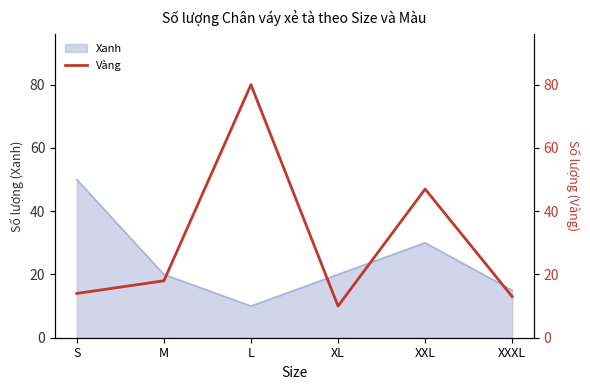

What is the approximate value of Xanh at S?

50